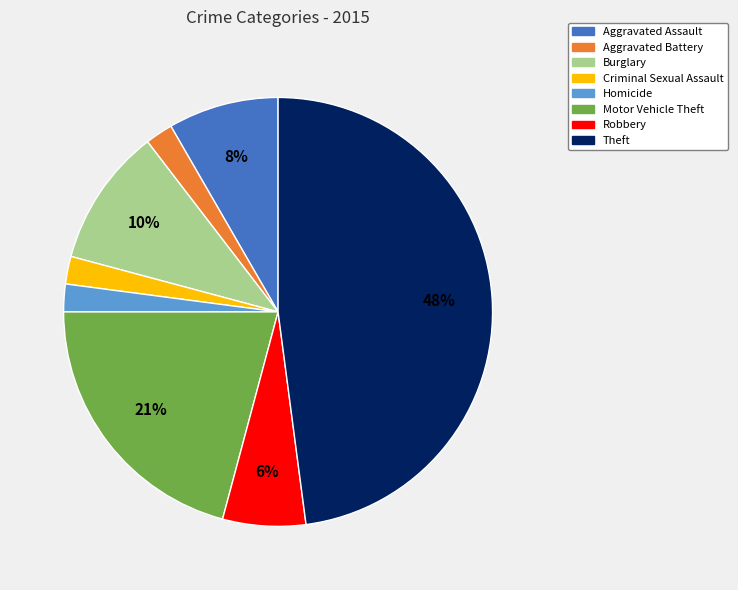

How many segments does this pie chart have?

8